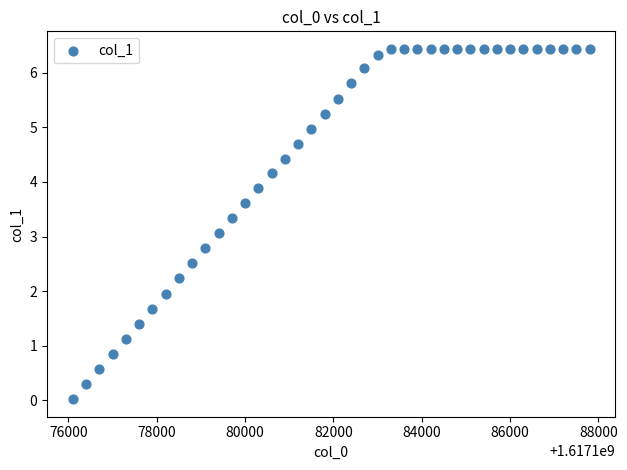

What is the range of Y values (max minus min)?

6.4